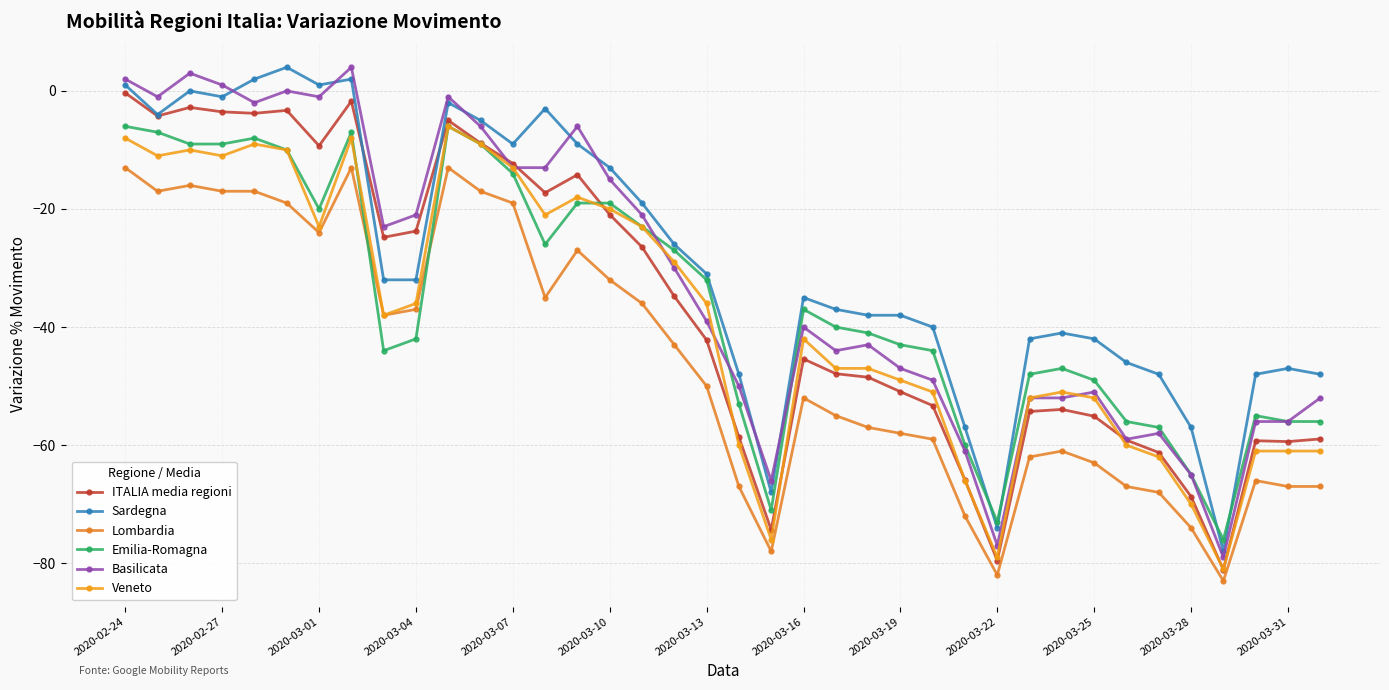

At which label does Sardegna first exceed -32?

2020-02-24